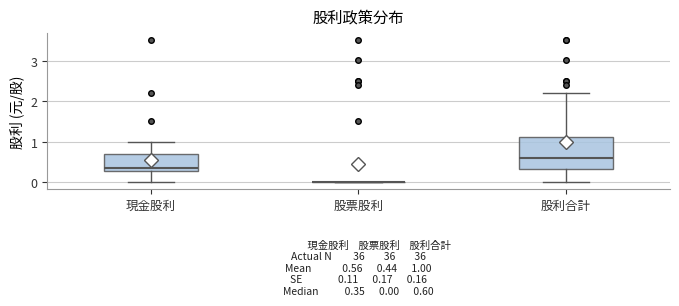

Which box is the tallest, from its lower edge to its upper edge?

股利合計